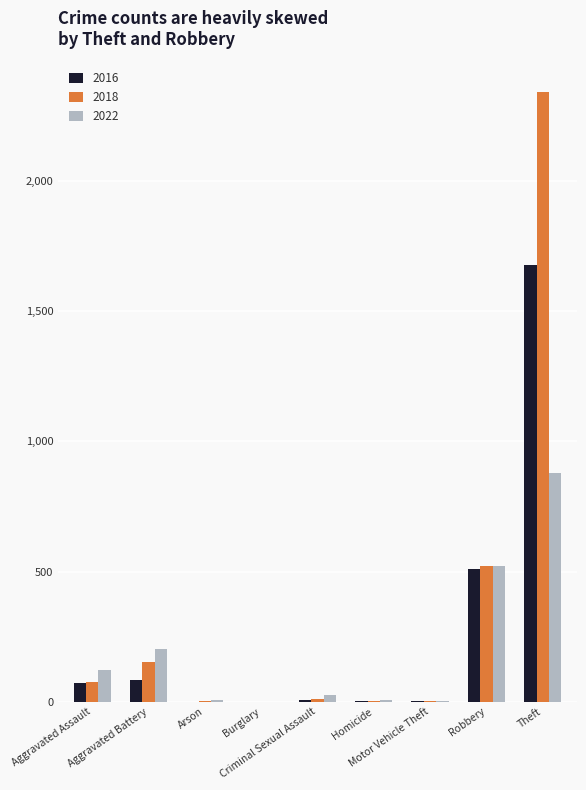

What is the sum of all 2022 values?

1760